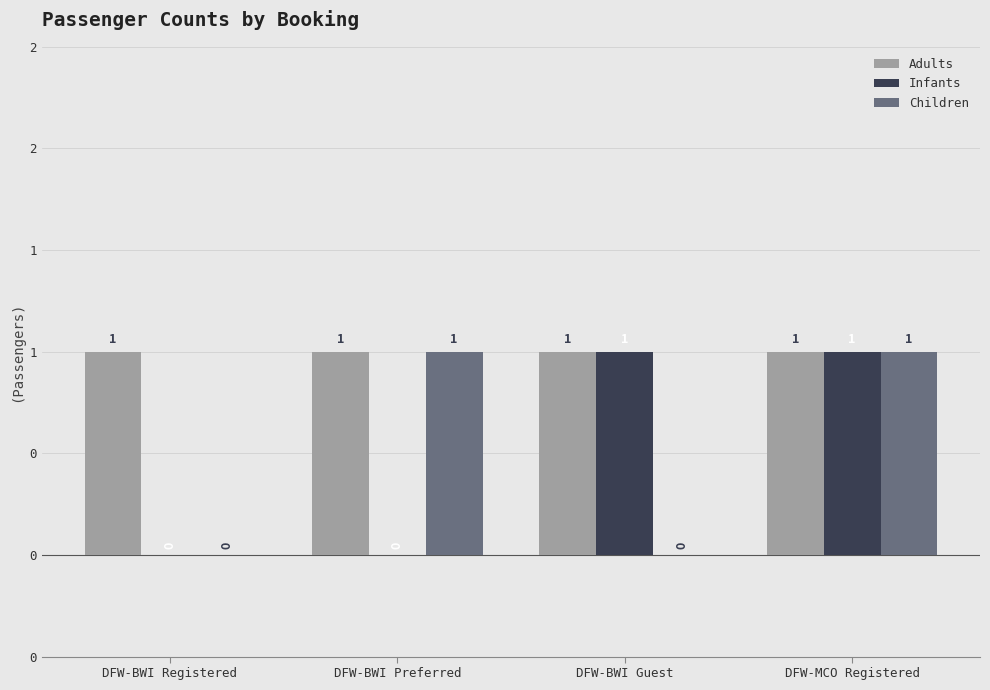

Are the bars grouped side by side (vs. stacked)?

Yes